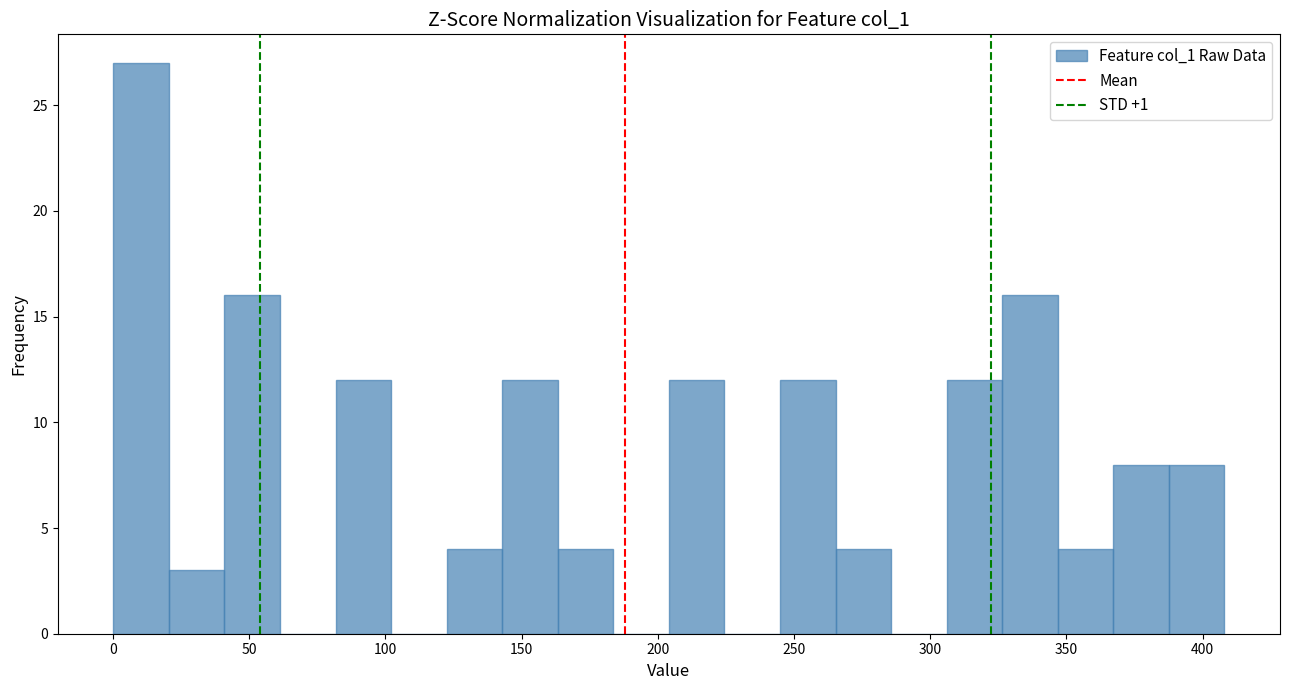

What is the height of the bar covering 265 to 285 on the x-axis? Neither the bar edges nor the heights are printed on the chart, so give them approximately, as read against the axes.

4